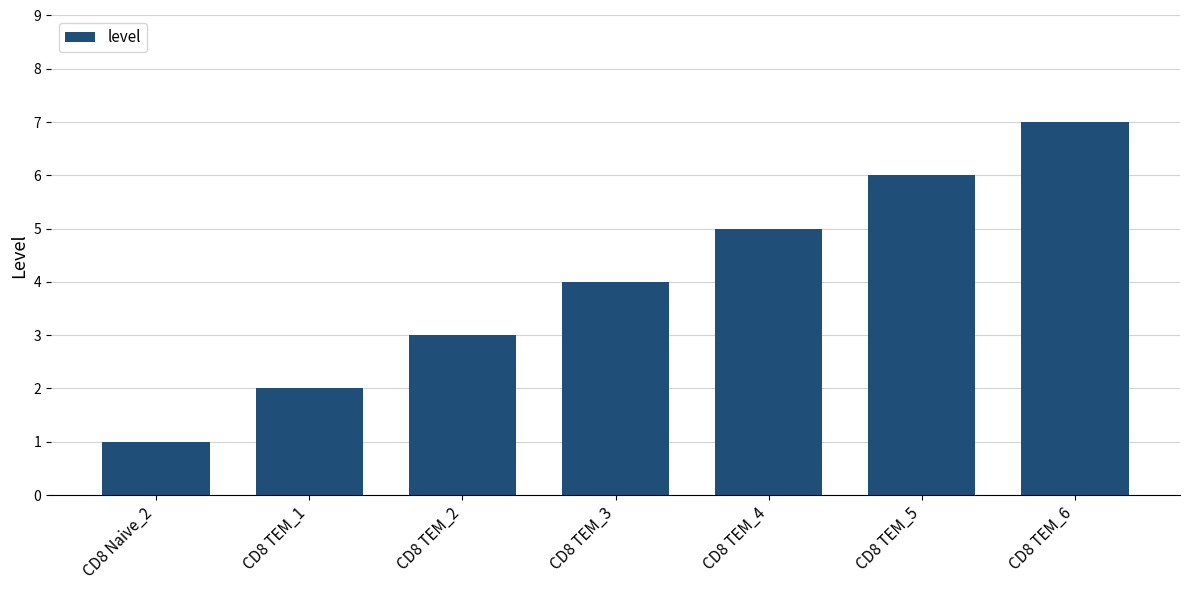

What is the ratio of the value at CD8 TEM_1 to the value at CD8 TEM_5?

0.3